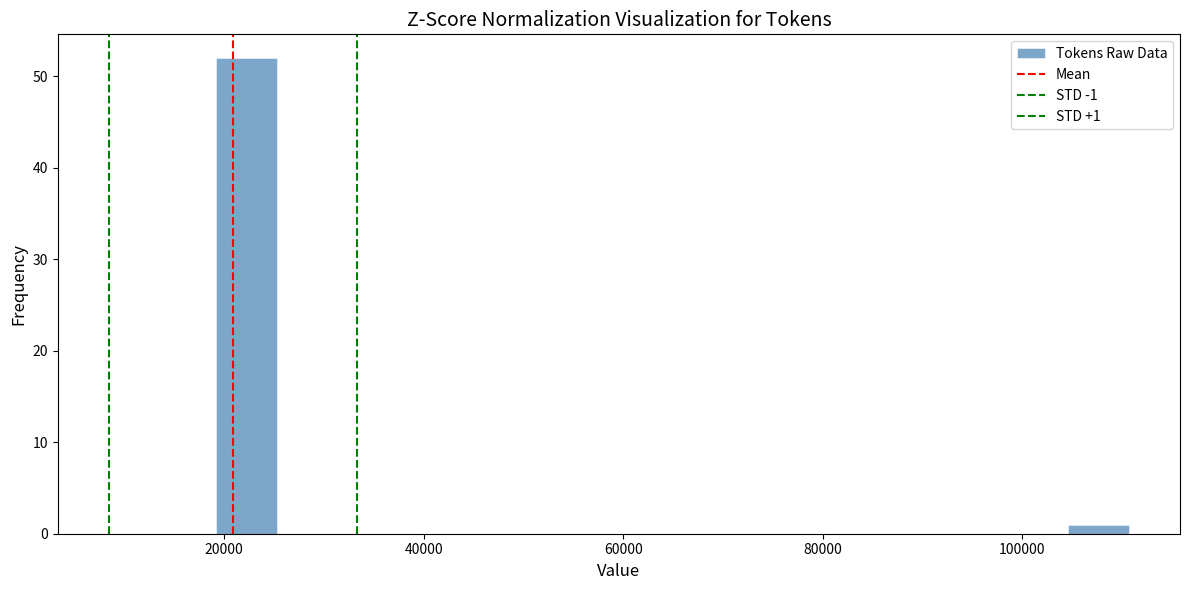

Around what value on the x-axis is the tallest bar? Give the approximate position of its centre, as read against the axis.

22000